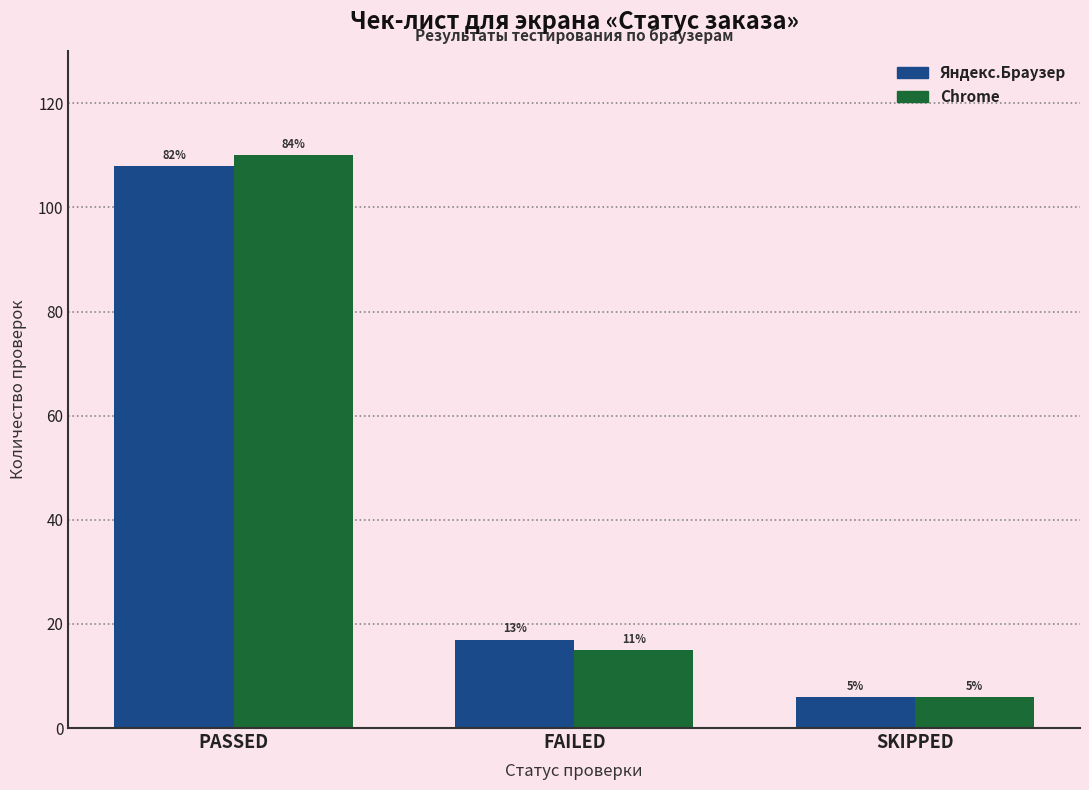

What is the minimum value shown in the chart?

6